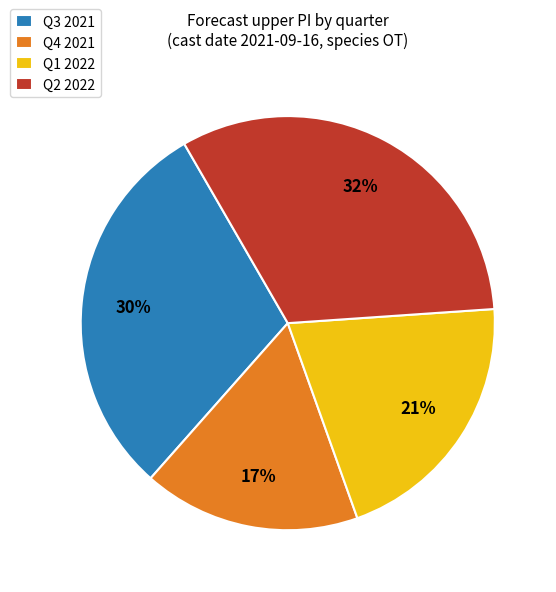

Which has a higher value, Q1 2022 or Q2 2022?

Q2 2022